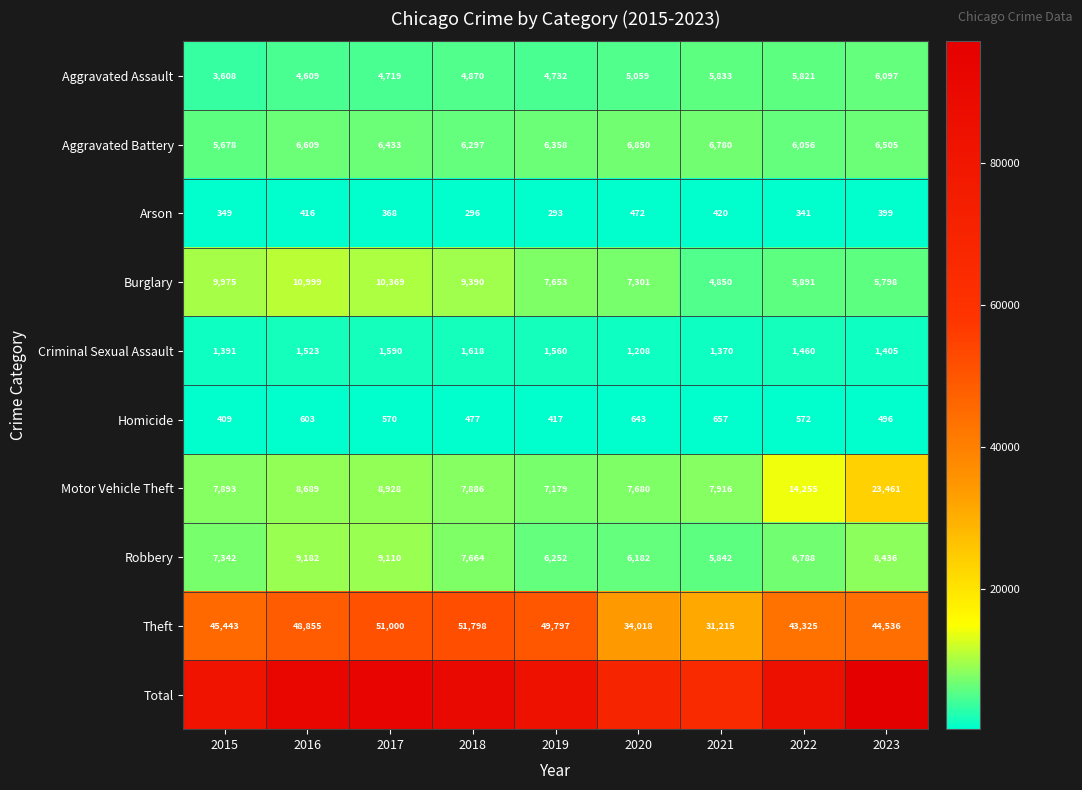

Is it true that Aggravated Assault equals 6954 at 2016?

False